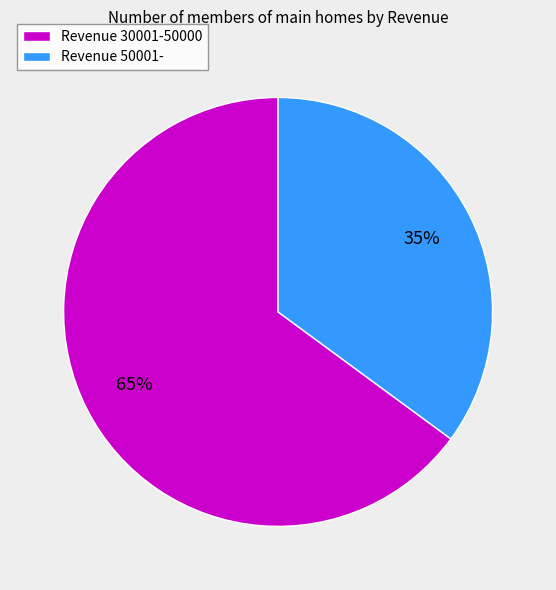

How many slices are in this pie chart?

2